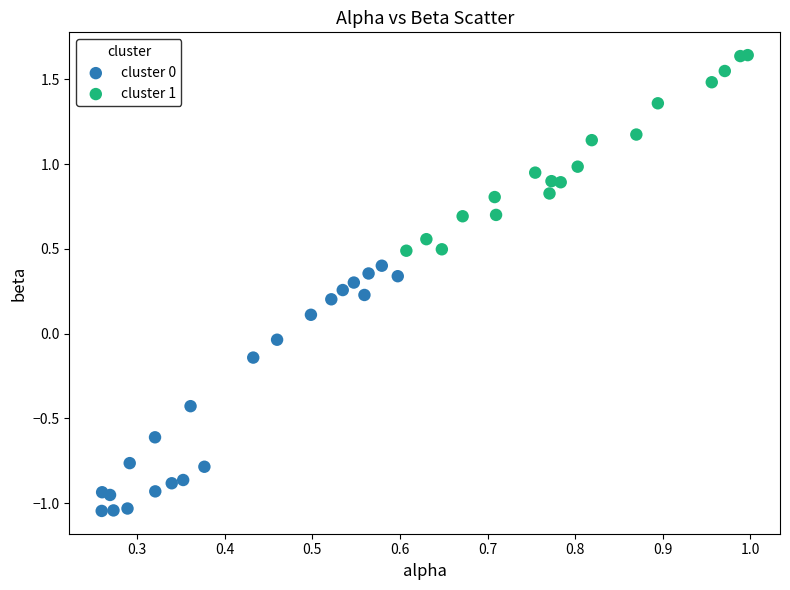

Which series reaches the maximum Y coordinate?

cluster 1